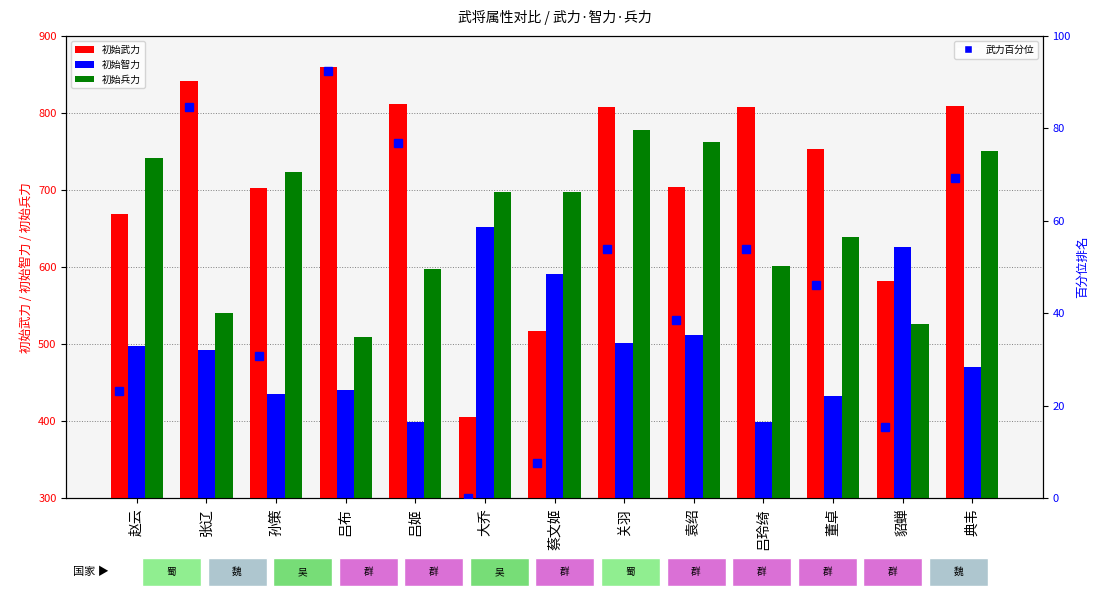

What is the label of the 10th bar from the left?

吕玲绮